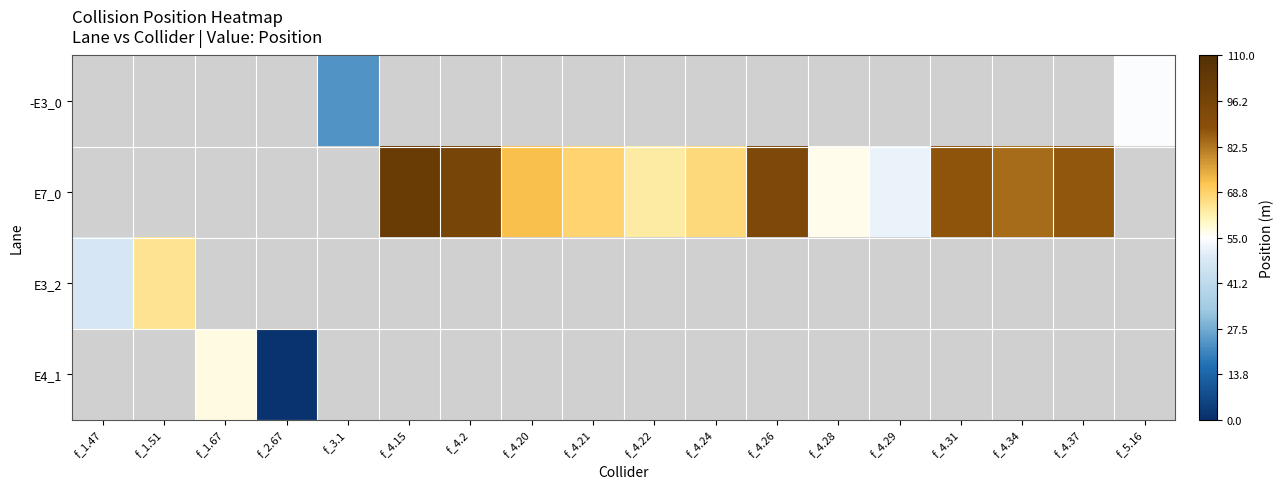

At which label does E3_2 reach its peak?

f_1.51